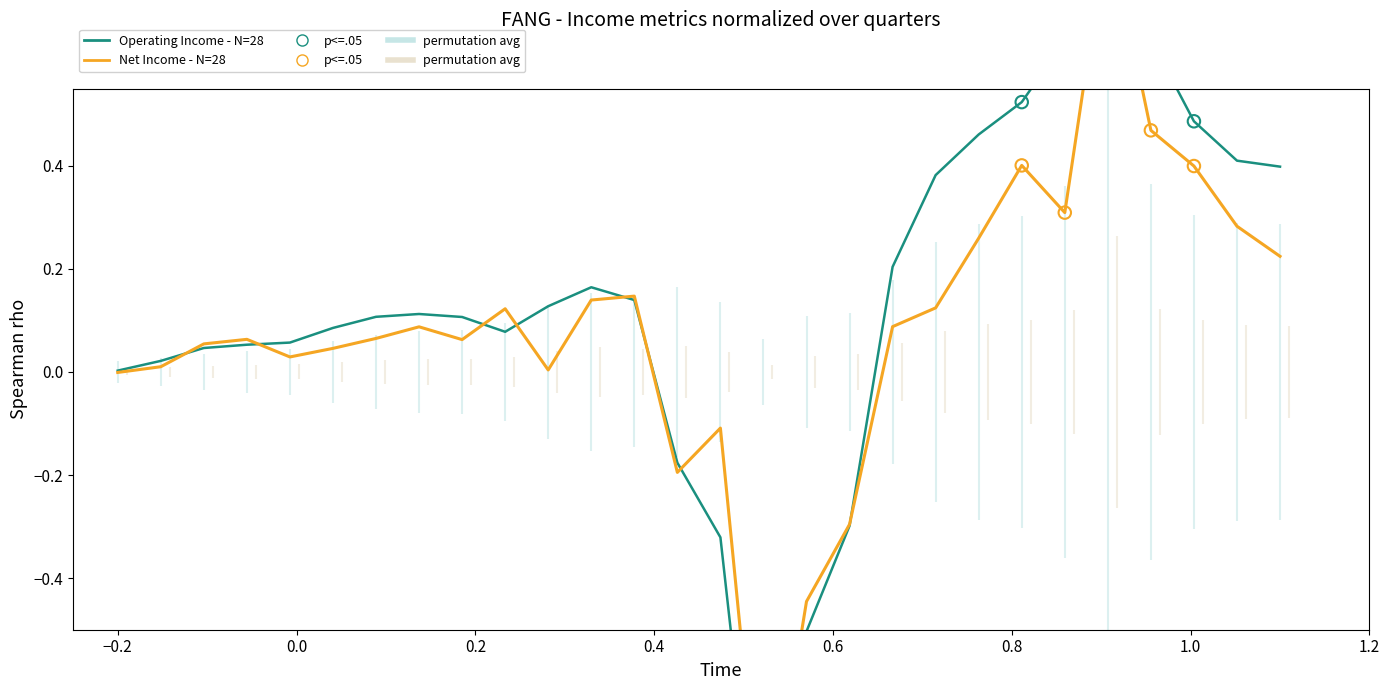

At how many categories does at least one series exceed 0?

23